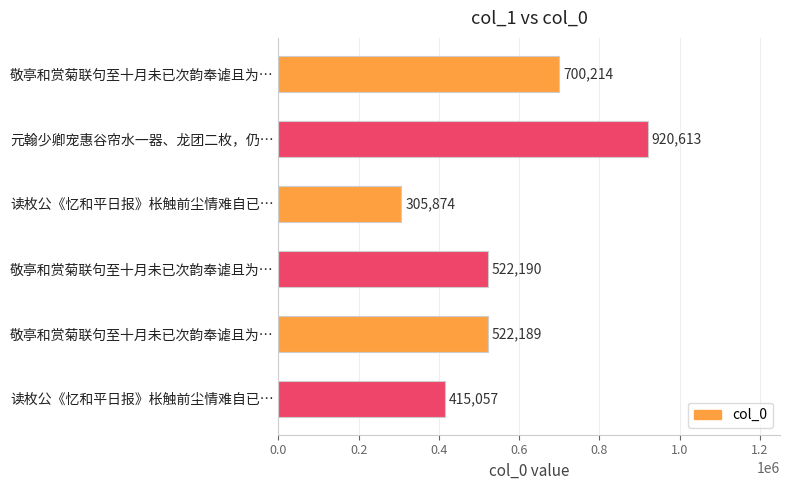

How many data points are less than 522190?

3